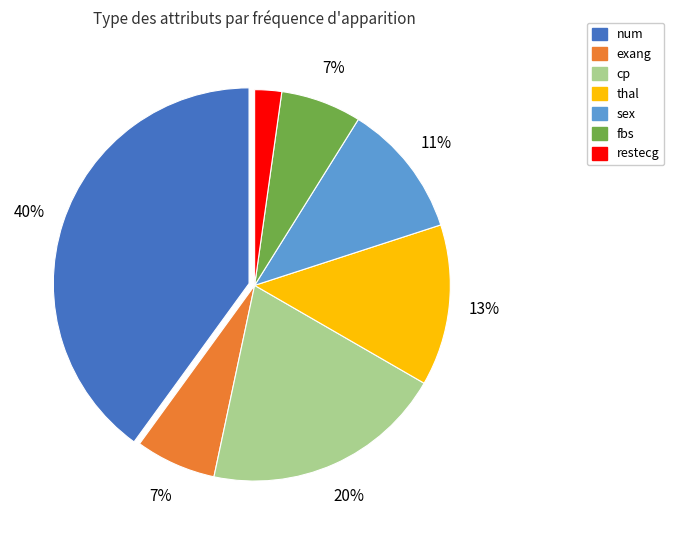

To the nearest percent, what portion does restecg represent?

2%